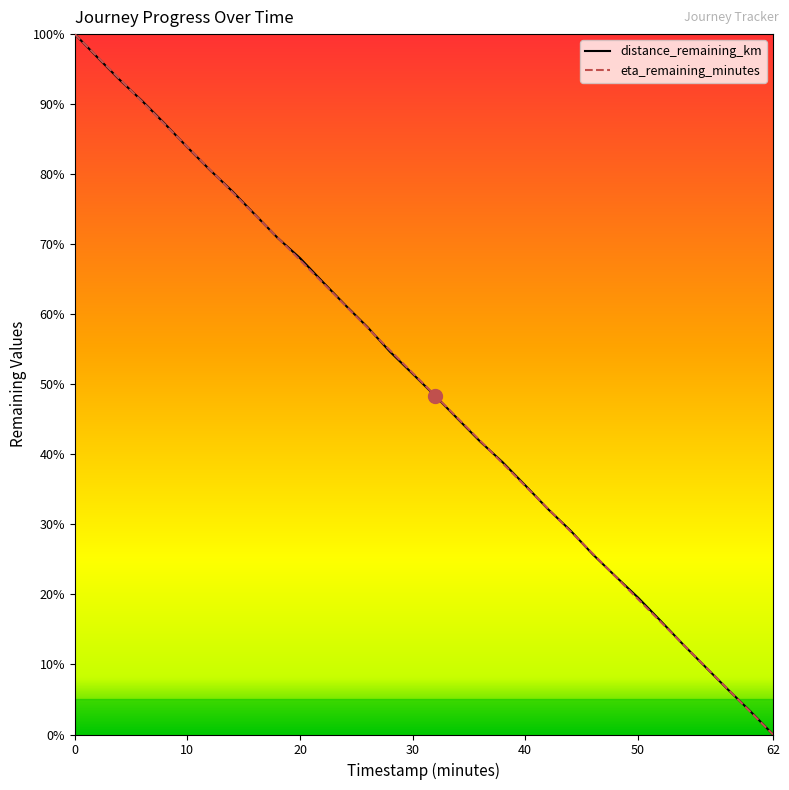

What is the maximum value for eta_remaining_minutes?

100.0